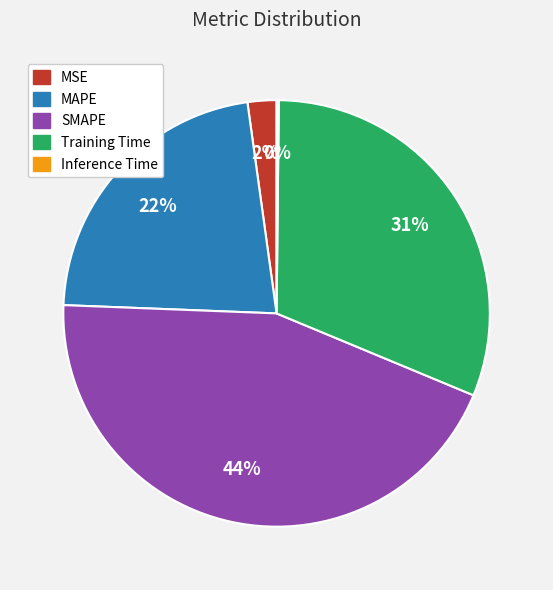

Is the sum of Training Time and SMAPE greater than half?

Yes